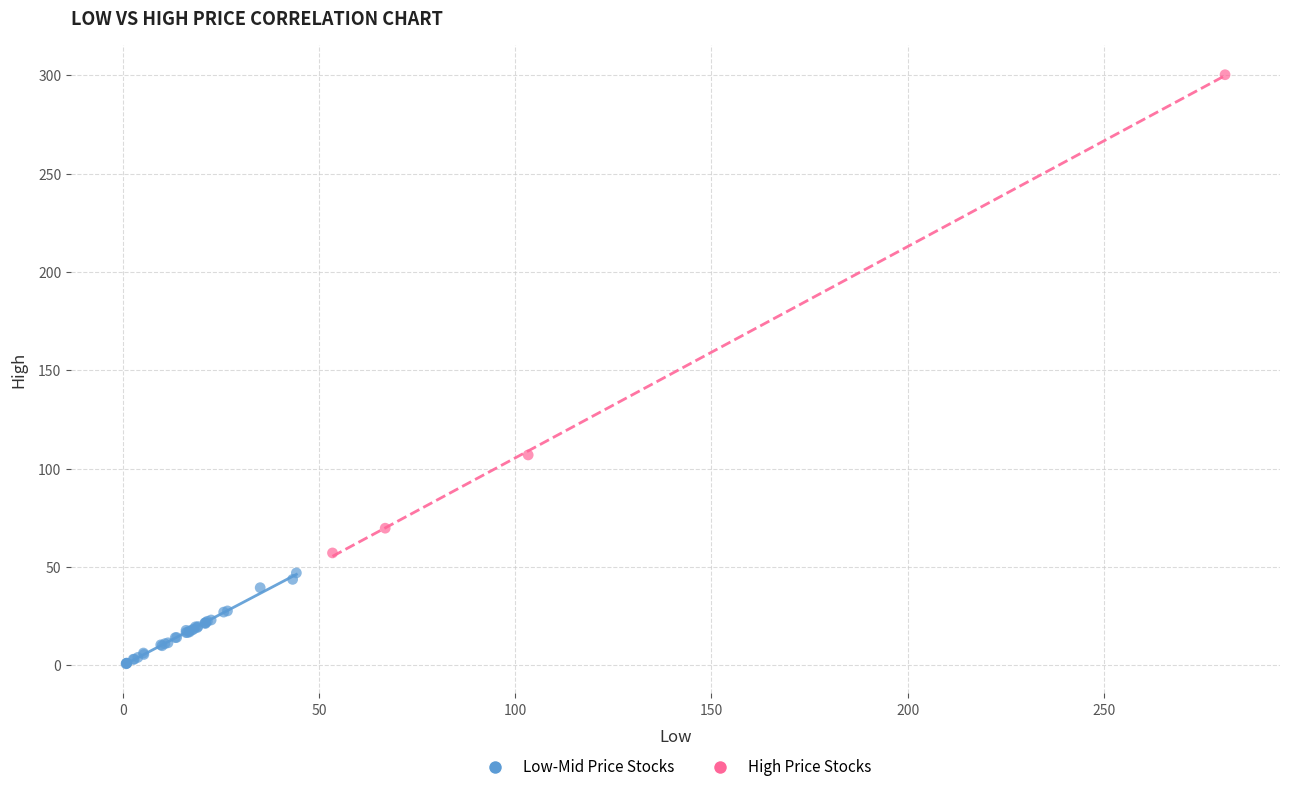

Which series has the largest Y range (max minus min)?

High Price Stocks